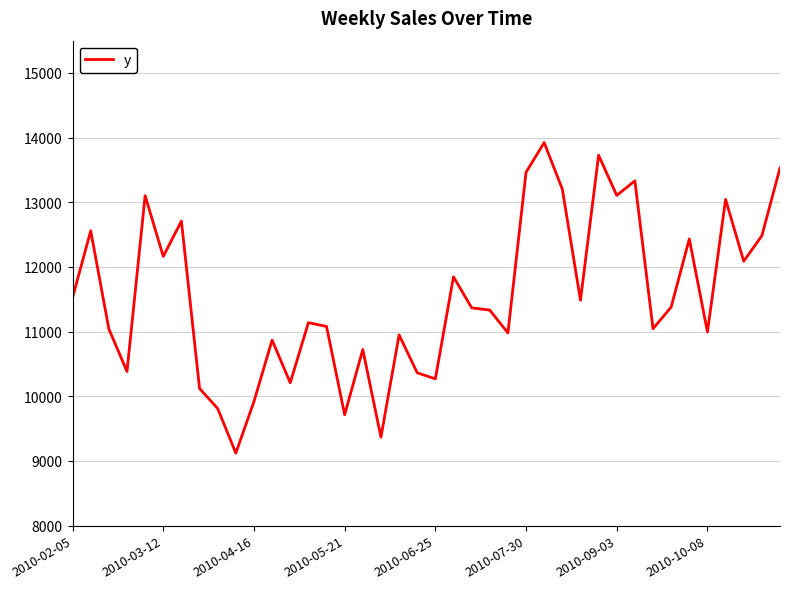

What is the smallest value displayed?

9121.7